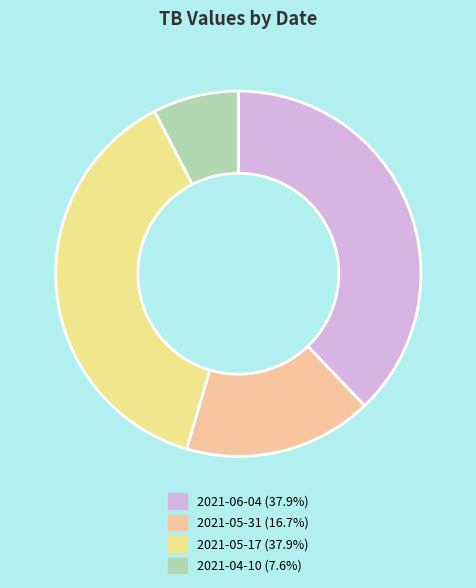

Count the number of slices in the pie.

4